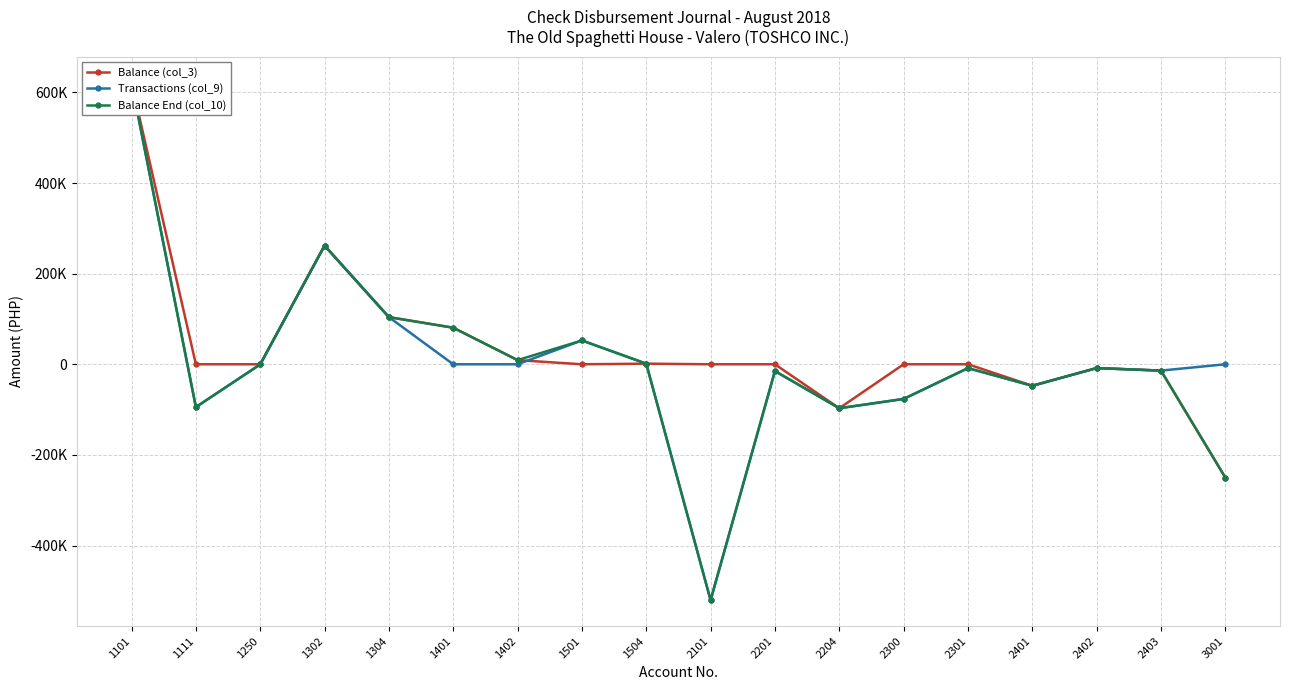

What is the approximate value of Balance End (col_10) at 1111?

-94510.0